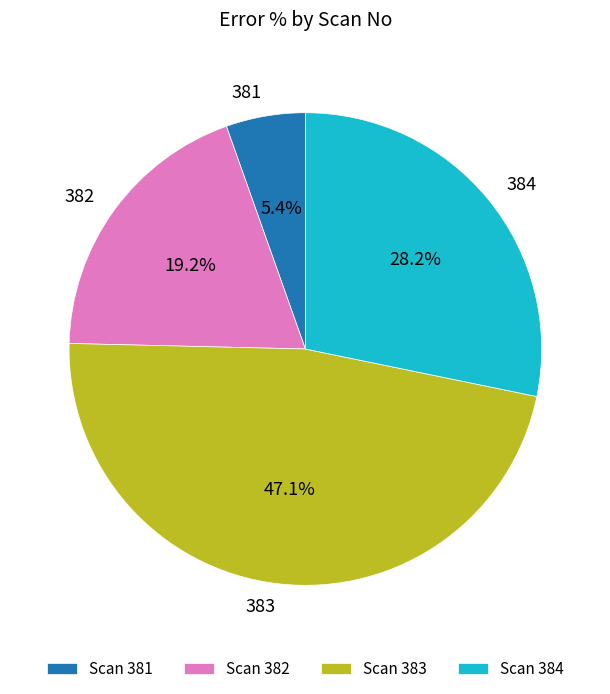

Rank the categories by value from lowest to highest.

381, 382, 384, 383